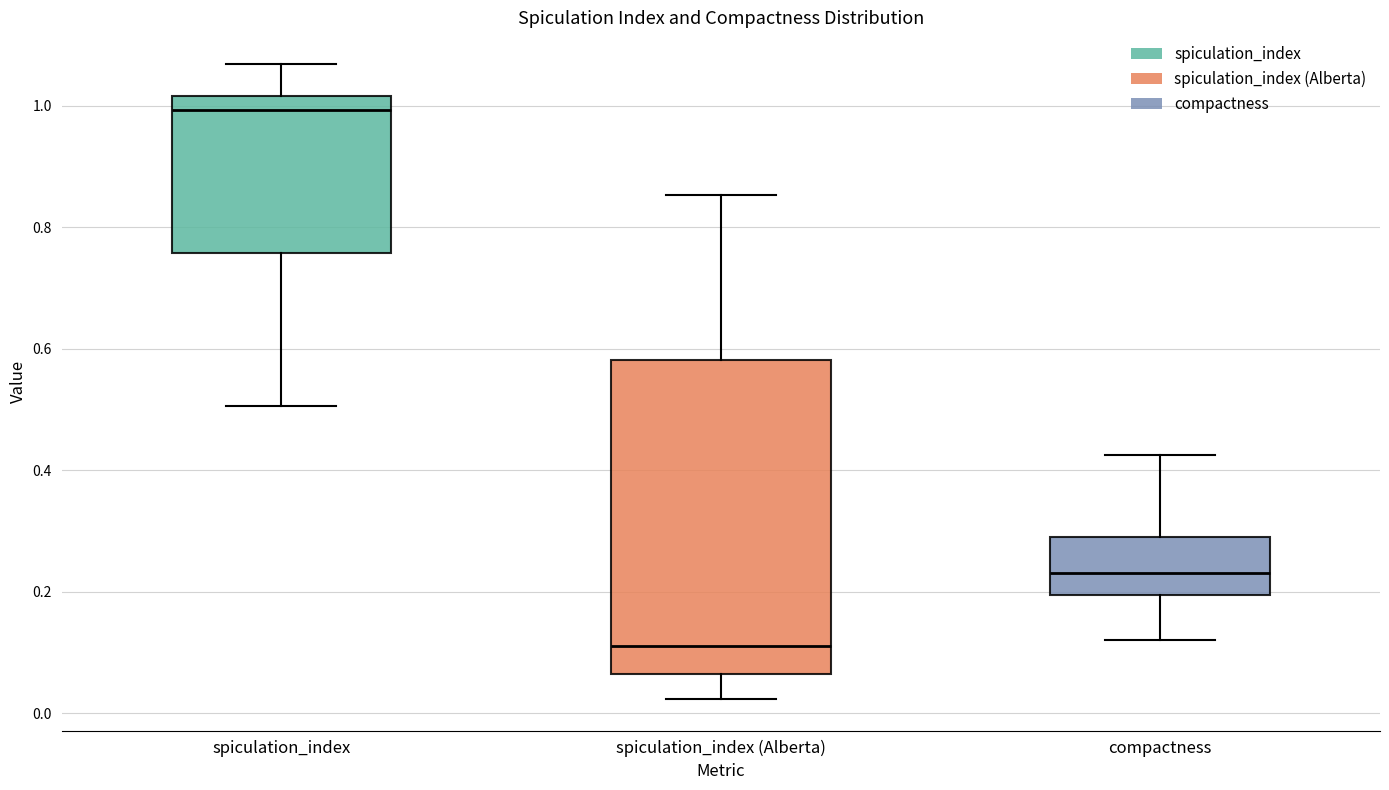

Which box is the tallest, from its lower edge to its upper edge?

spiculation_index (Alberta)